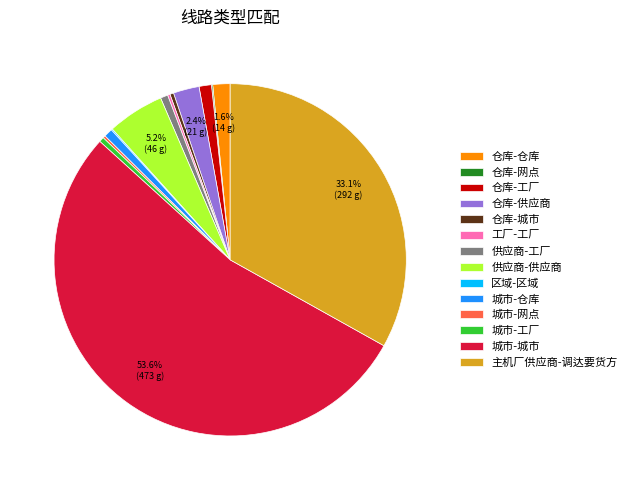

Which category accounts for the majority?

城市-城市